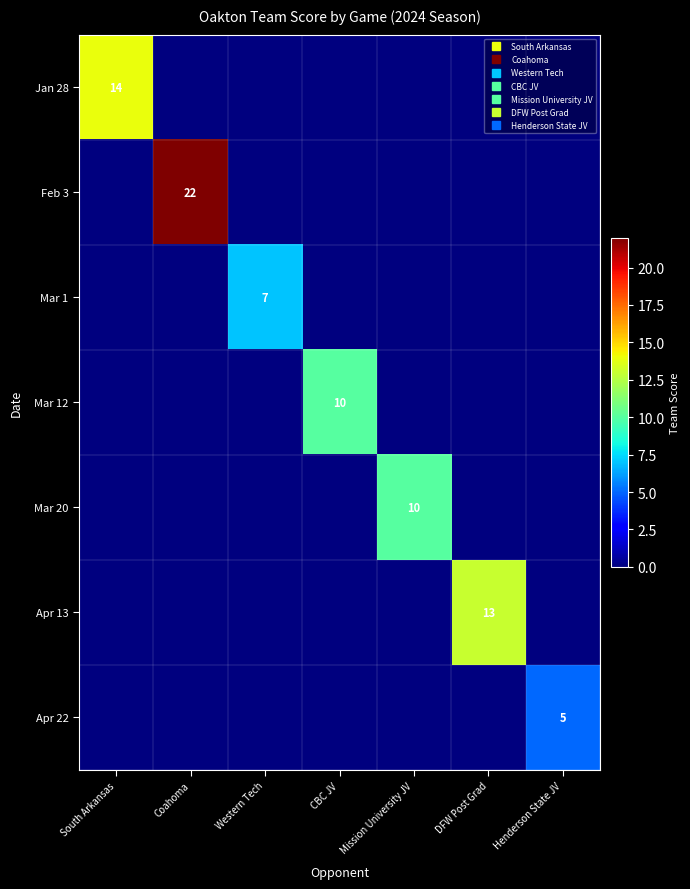

Is the value of Mar 1 at CBC JV greater than the value of Mar 12 at South Arkansas?

No